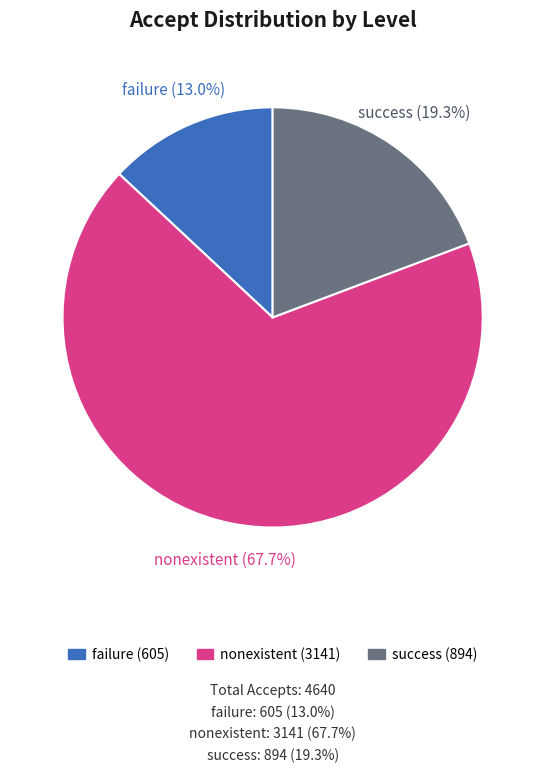

Which slice is the smallest?

failure